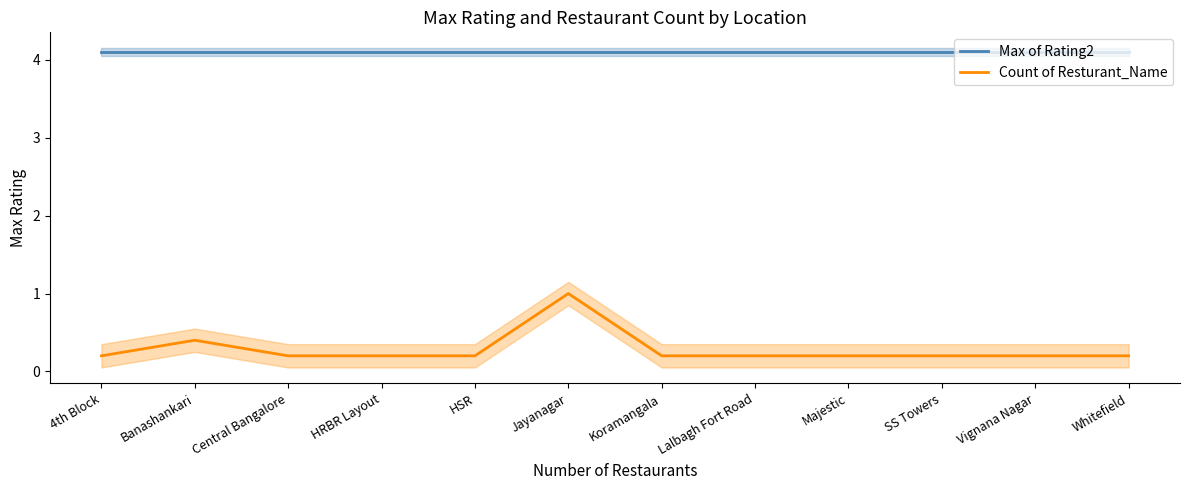

Reading right to left, transcribe all the data shown in this chart.

Max of Rating2: Whitefield=4.1	Vignana Nagar=4.1	SS Towers=4.1	Majestic=4.1	Lalbagh Fort Road=4.1	Koramangala=4.1	Jayanagar=4.1	HSR=4.1	HRBR Layout=4.1	Central Bangalore=4.1	Banashankari=4.1	4th Block=4.1
Count of Resturant_Name: Whitefield=0.2	Vignana Nagar=0.2	SS Towers=0.2	Majestic=0.2	Lalbagh Fort Road=0.2	Koramangala=0.2	Jayanagar=1.0	HSR=0.2	HRBR Layout=0.2	Central Bangalore=0.2	Banashankari=0.4	4th Block=0.2